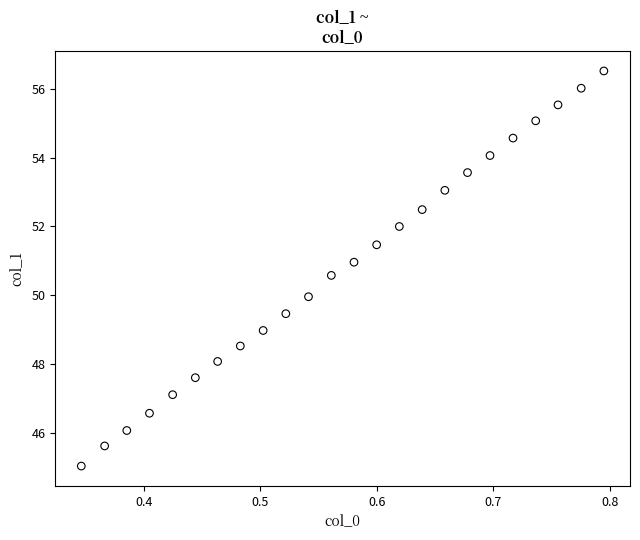

What is the range of X values (max minus min)?

0.4